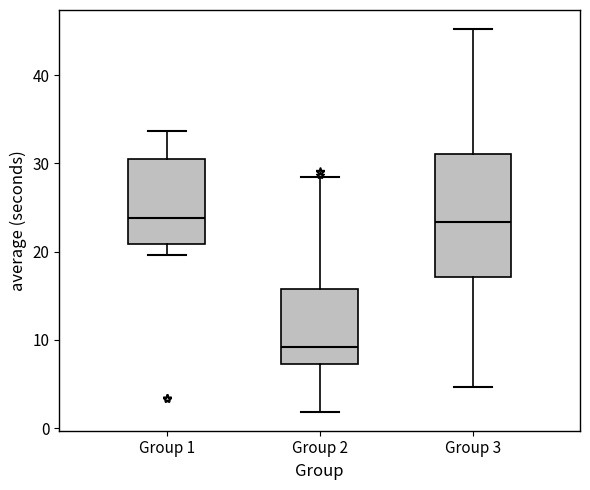

Where is the lower edge of the box for Group 3 on the y-axis? The values are not printed on the chart, so give them approximately, as read against the axis.

17